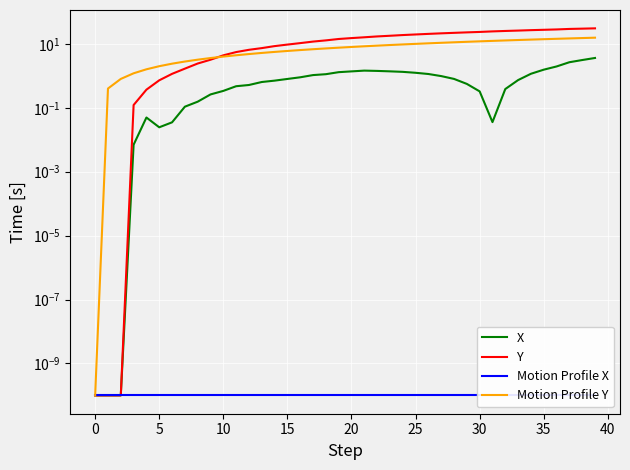

How many values in the Y series exceed 15?

20